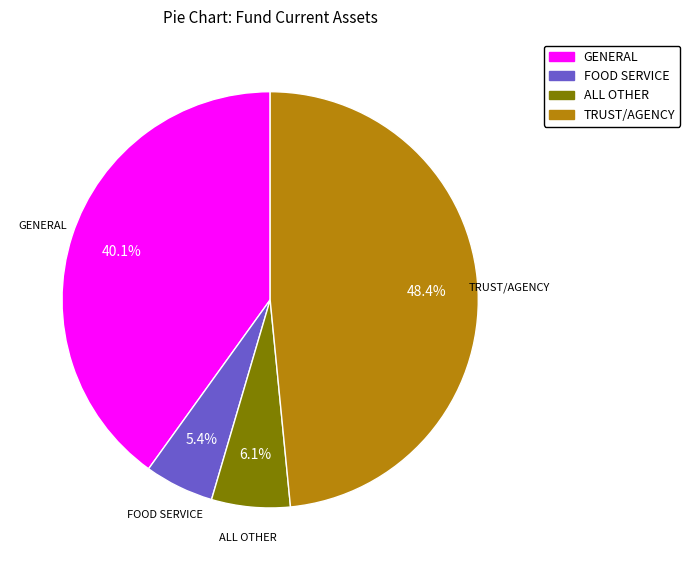

What percentage do TRUST/AGENCY and FOOD SERVICE together represent?

53.8%